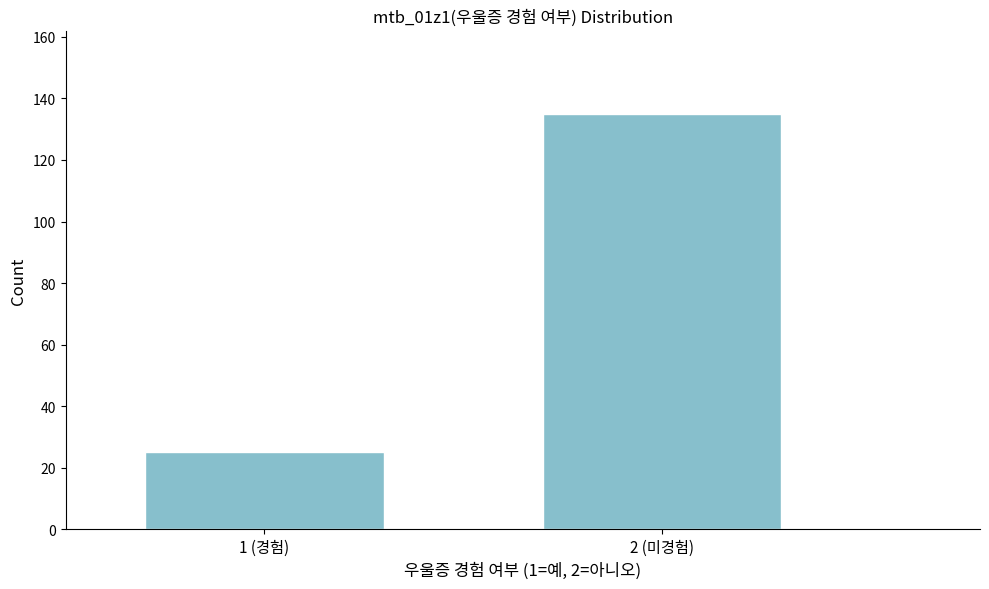

Reading left to right, extract all data points from this chart.

25	135